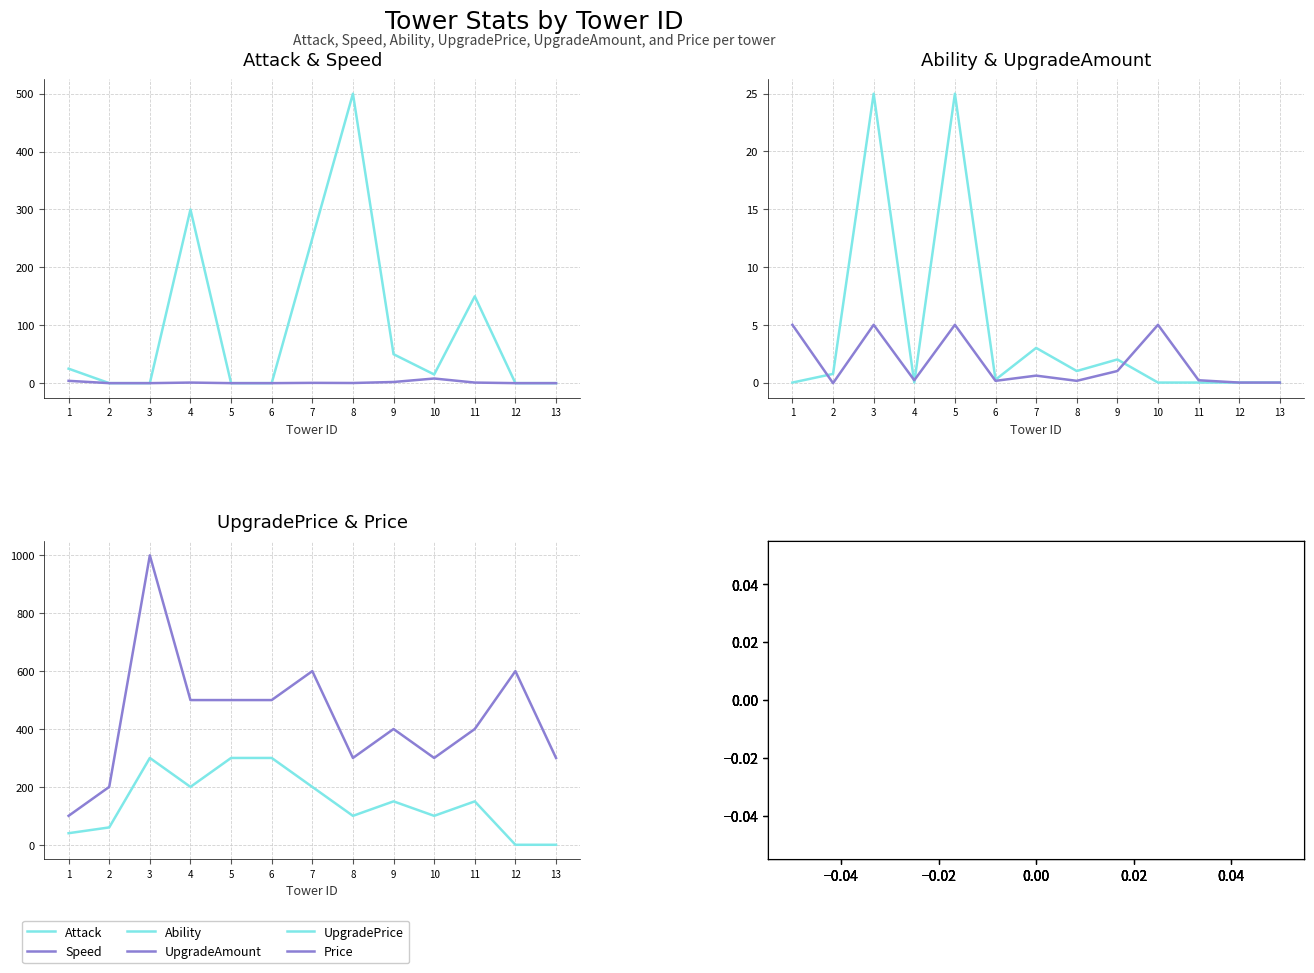

What is the value of the Speed point at the 1st from the left?

4.0